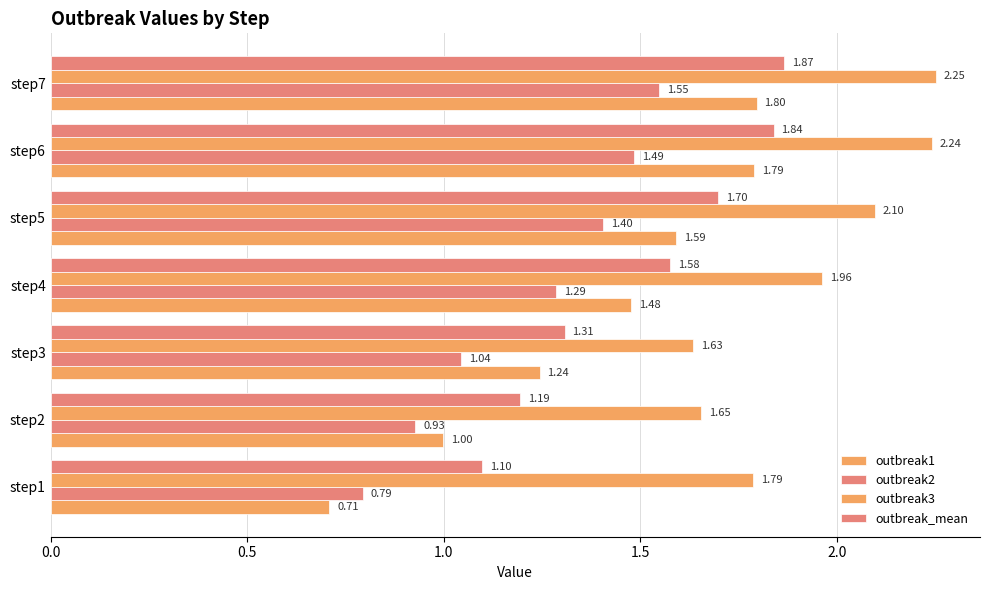

Which series has the widest spread of values?

outbreak1